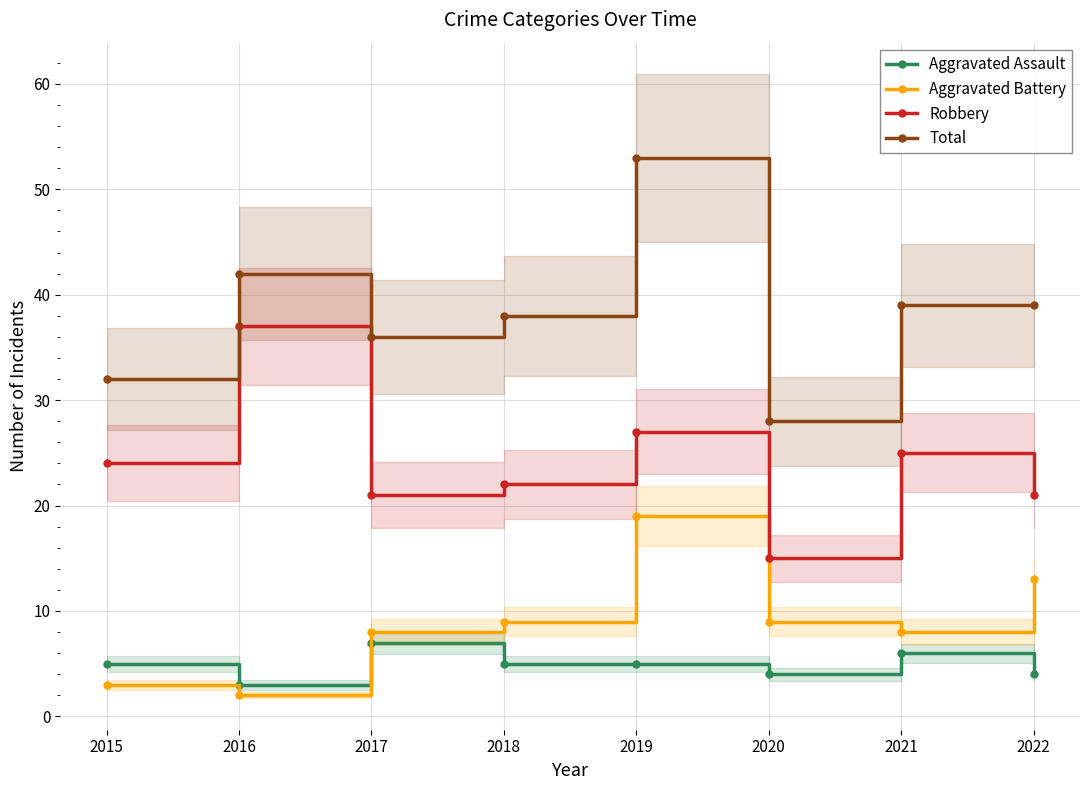

What is the average value of the Robbery series?

24